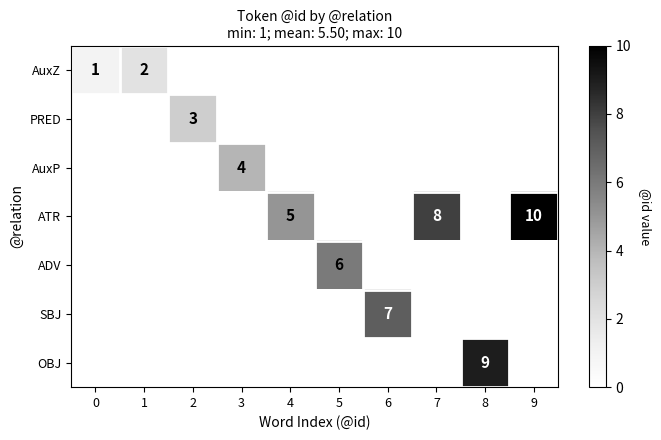

The AuxZ series shows 0 at 0. True or false?

False